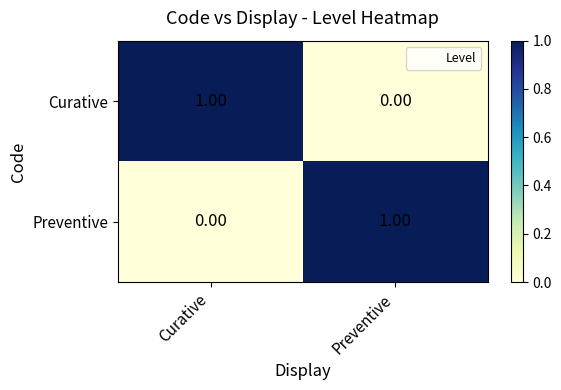

Which category has the lowest value in the Preventive series?

Curative